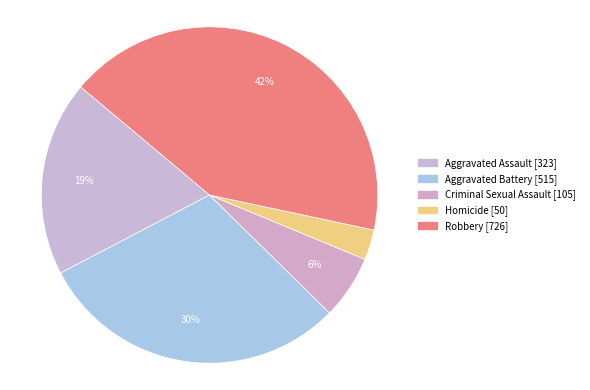

Approximately how many times larger is the value at Homicide compared to Criminal Sexual Assault?

0.5